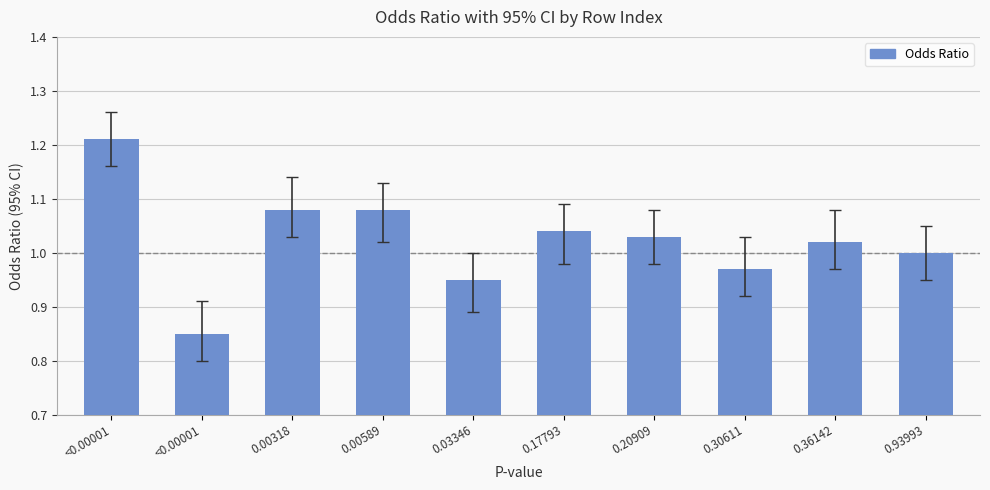

How many bars are there in total?

10